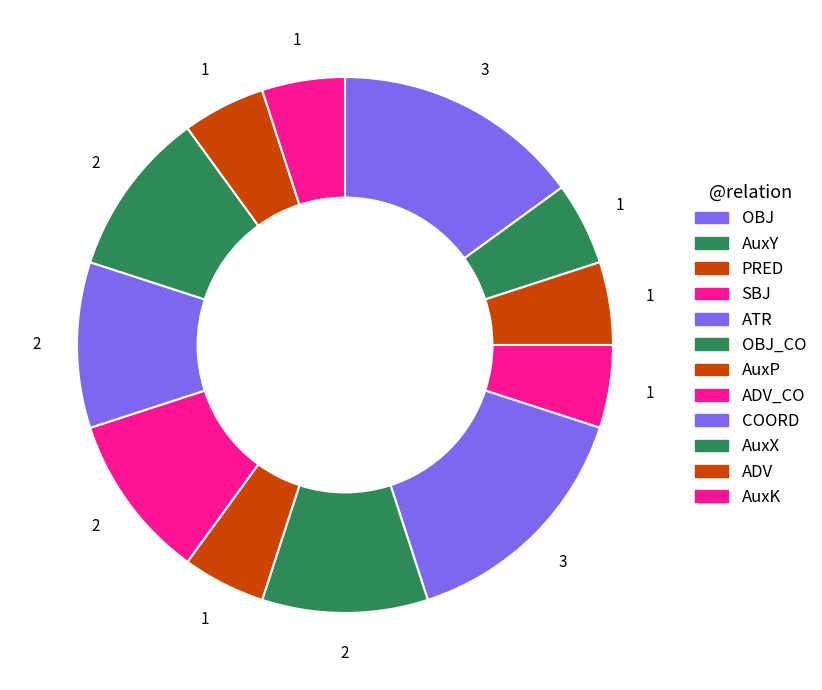

Is there a majority slice in this chart?

No